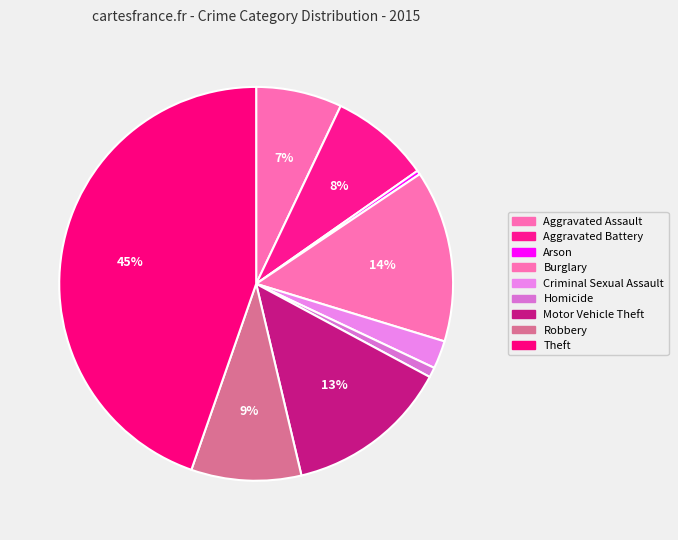

To the nearest percent, what is the combined percentage of Aggravated Assault and Motor Vehicle Theft?

21%